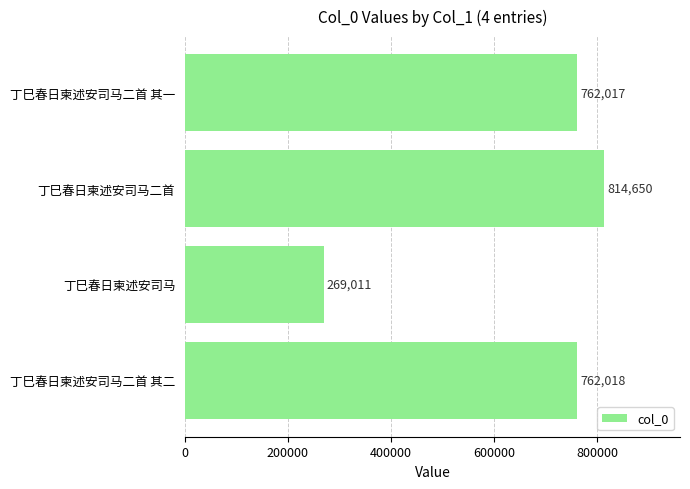

What is the change in value from 丁巳春日柬述安司马二首 其一 to 丁巳春日柬述安司马?

-493006